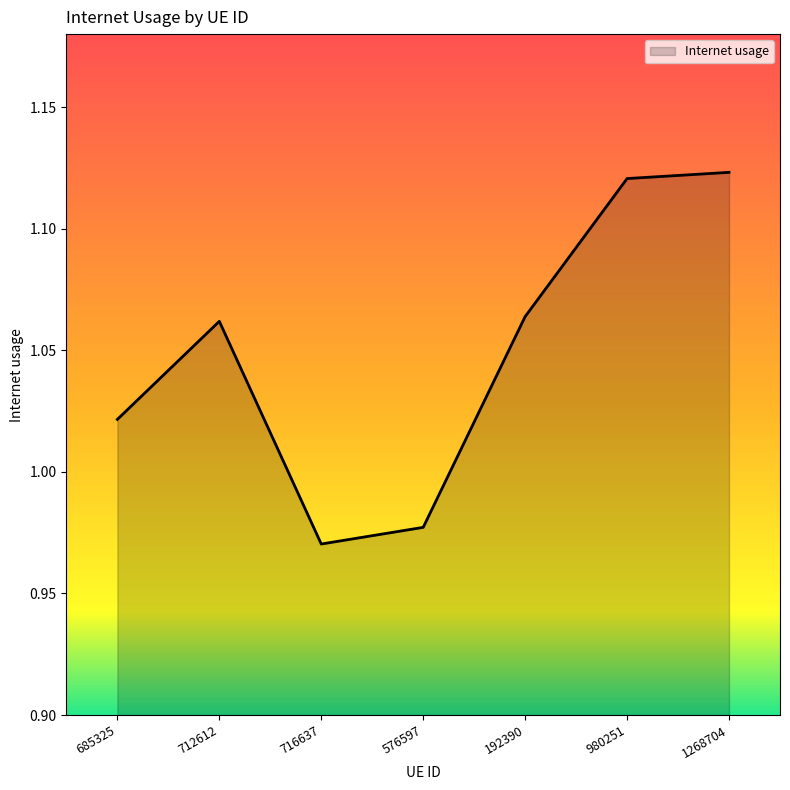

The value at 576597 is 0.6. True or false?

False